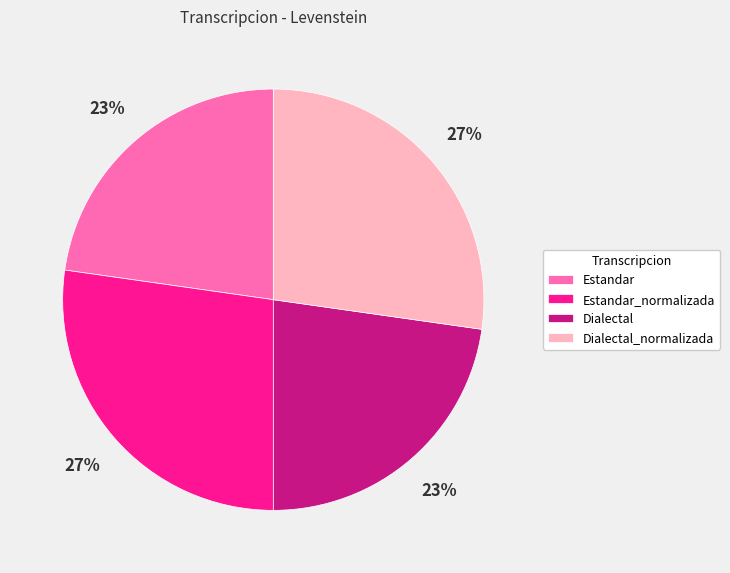

Is the sum of Estandar_normalizada and Dialectal_normalizada greater than half?

Yes